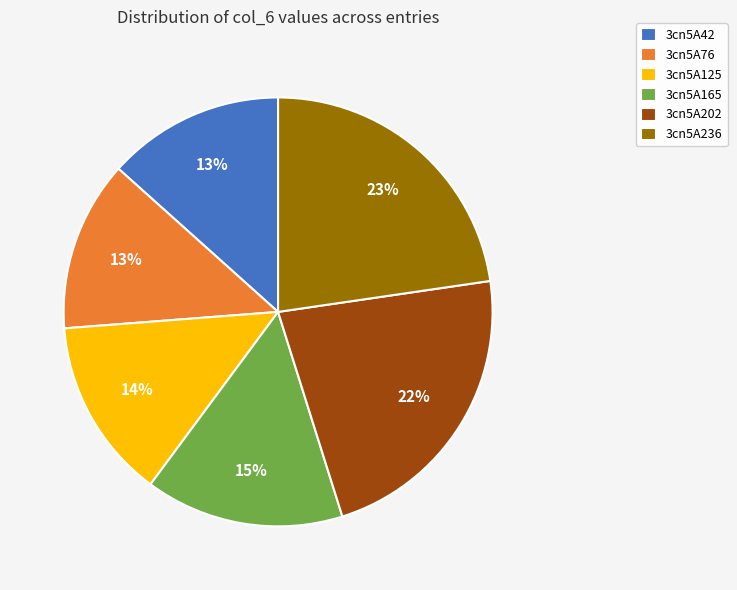

Count the number of slices in the pie.

6